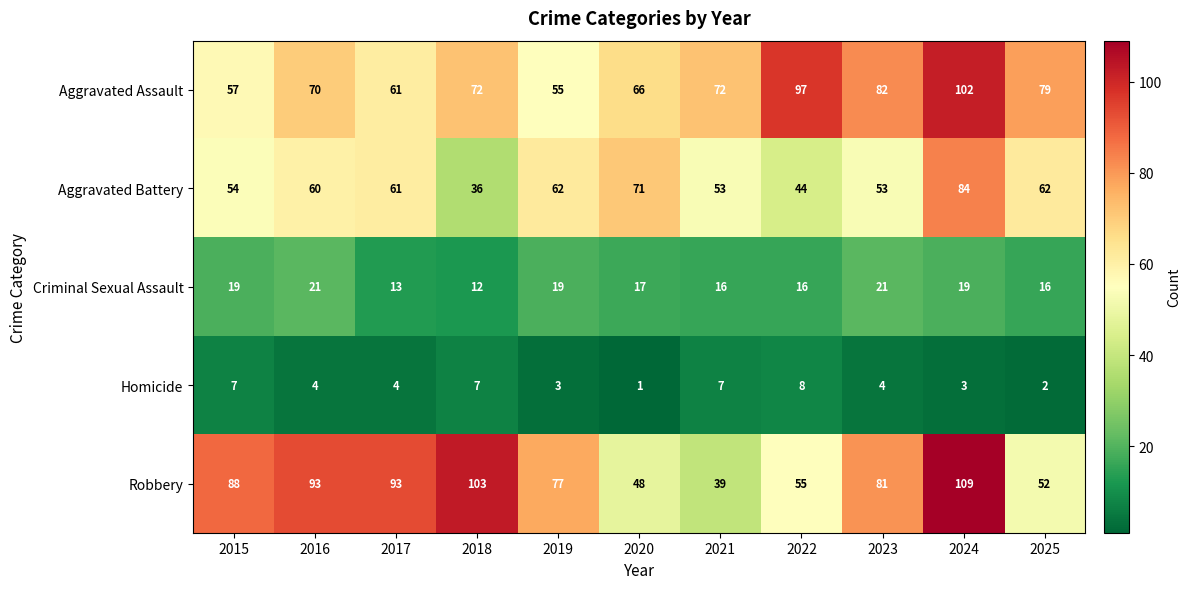

What is the maximum value shown in the chart?

109